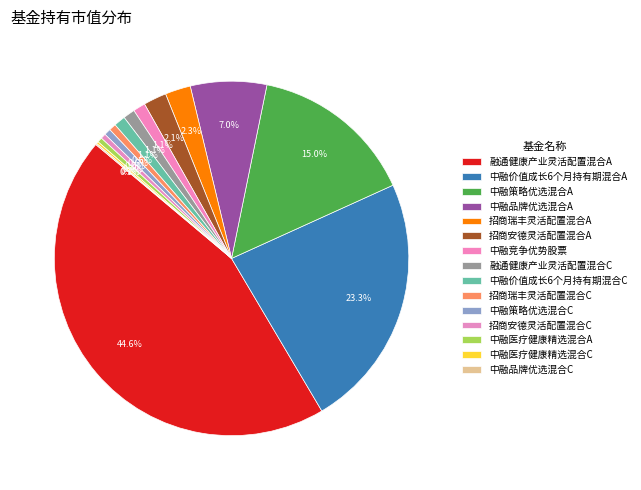

To the nearest percent, what is the difference between the largest and smallest slice percentages?

45%